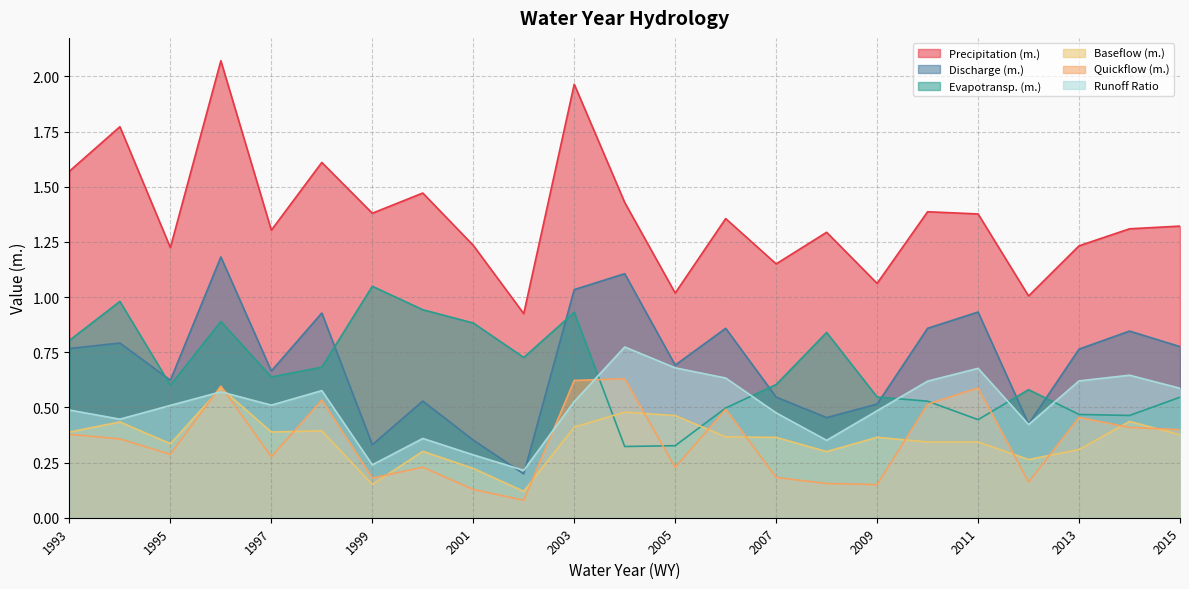

What is the average value of the Quickflow (m.) series?

0.3